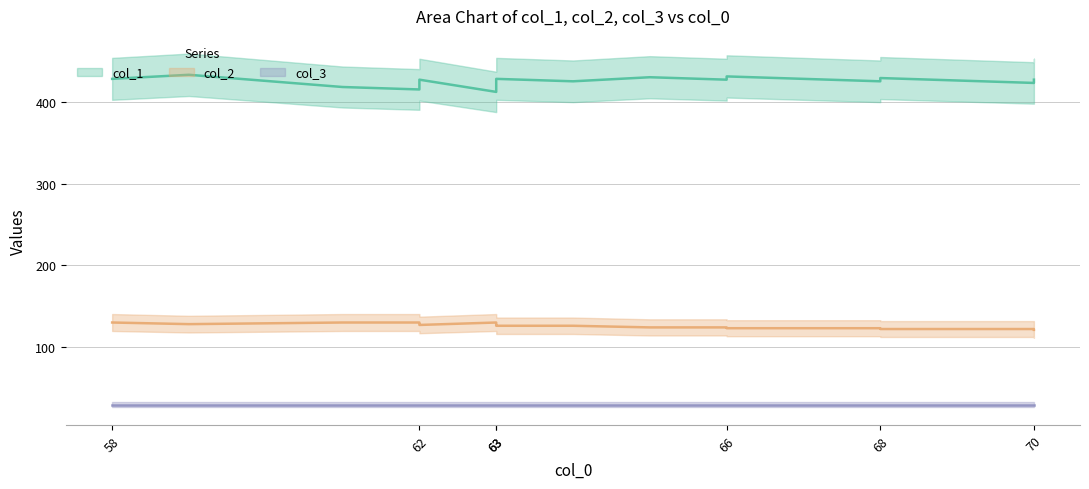

What is the highest value of the col_1 series?

434